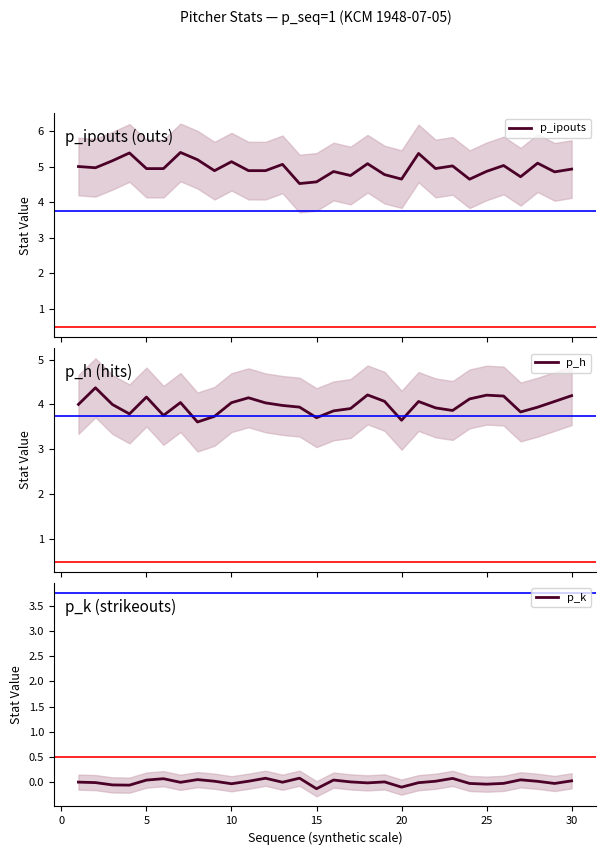

What is the maximum value for p_ipouts?

5.4